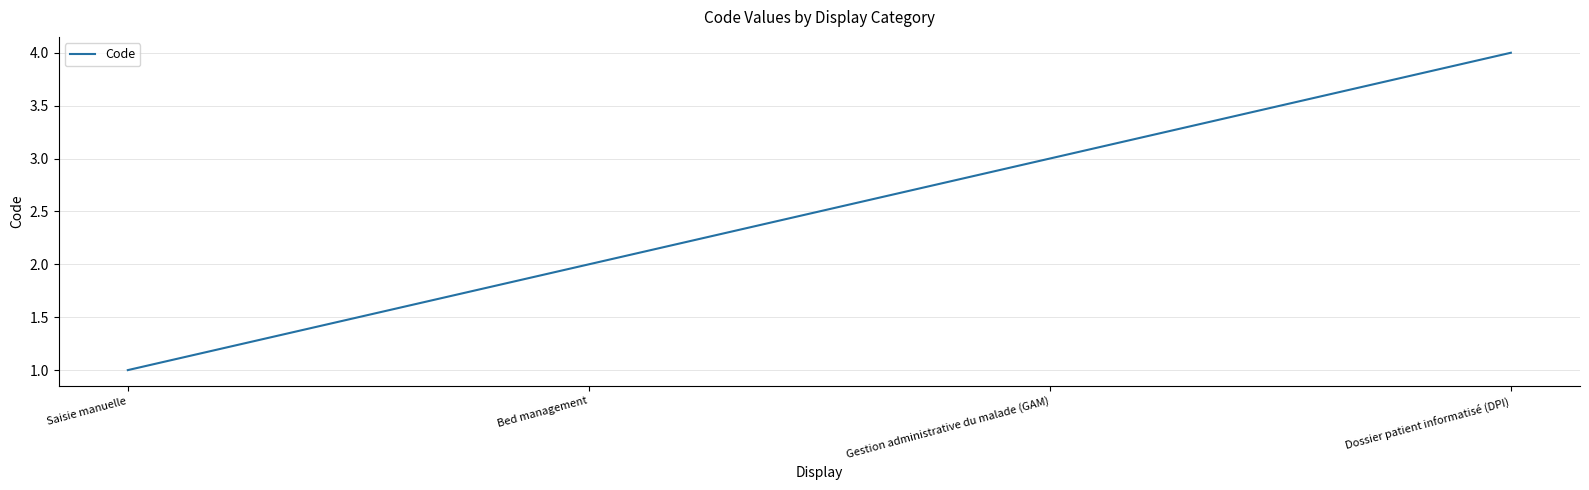

The value at Bed management is 2. True or false?

True